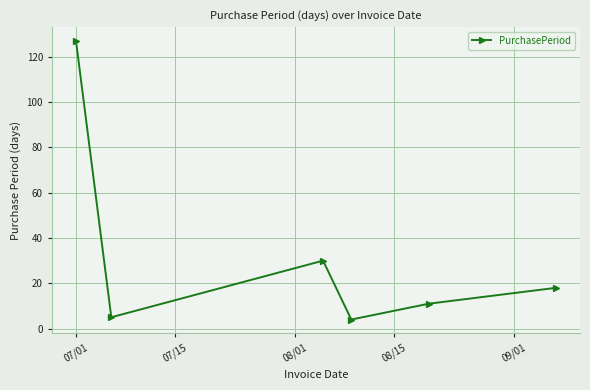

How many points are higher than both their immediate neighbors (excluding endpoints)?

1